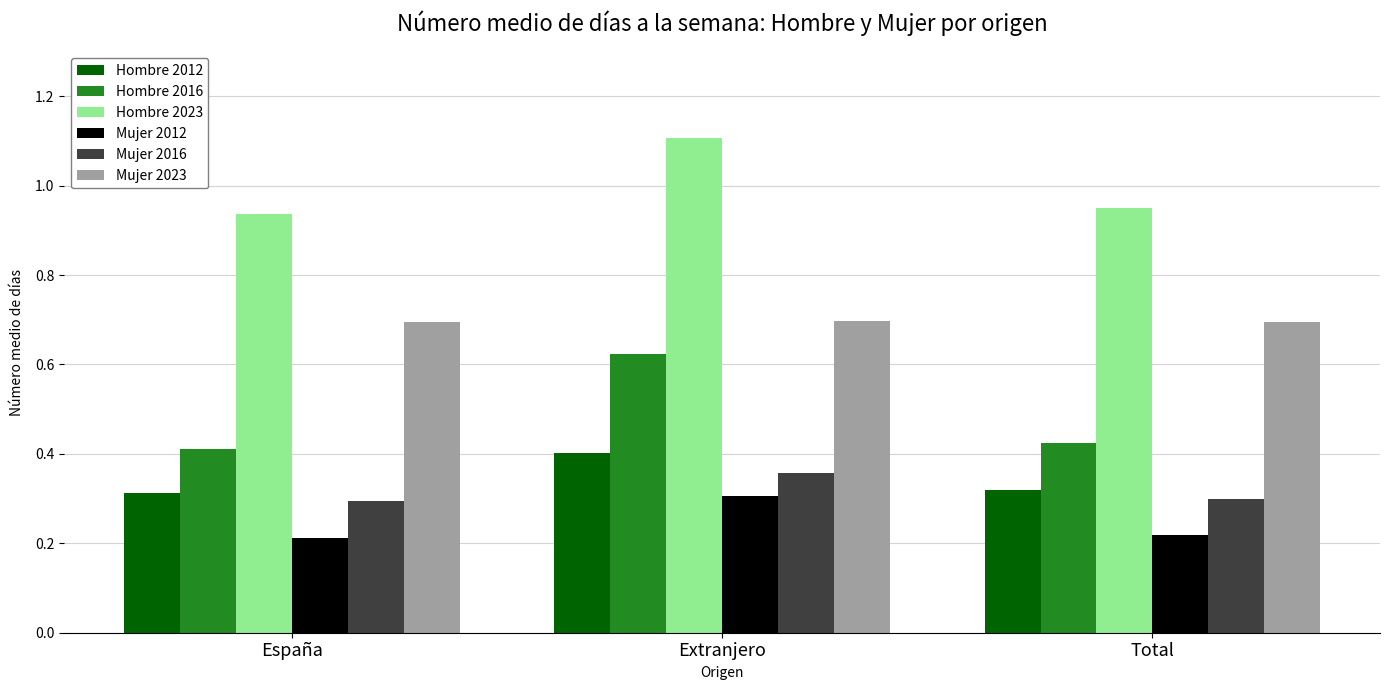

Which category has the highest value in the Hombre 2016 series?

Extranjero